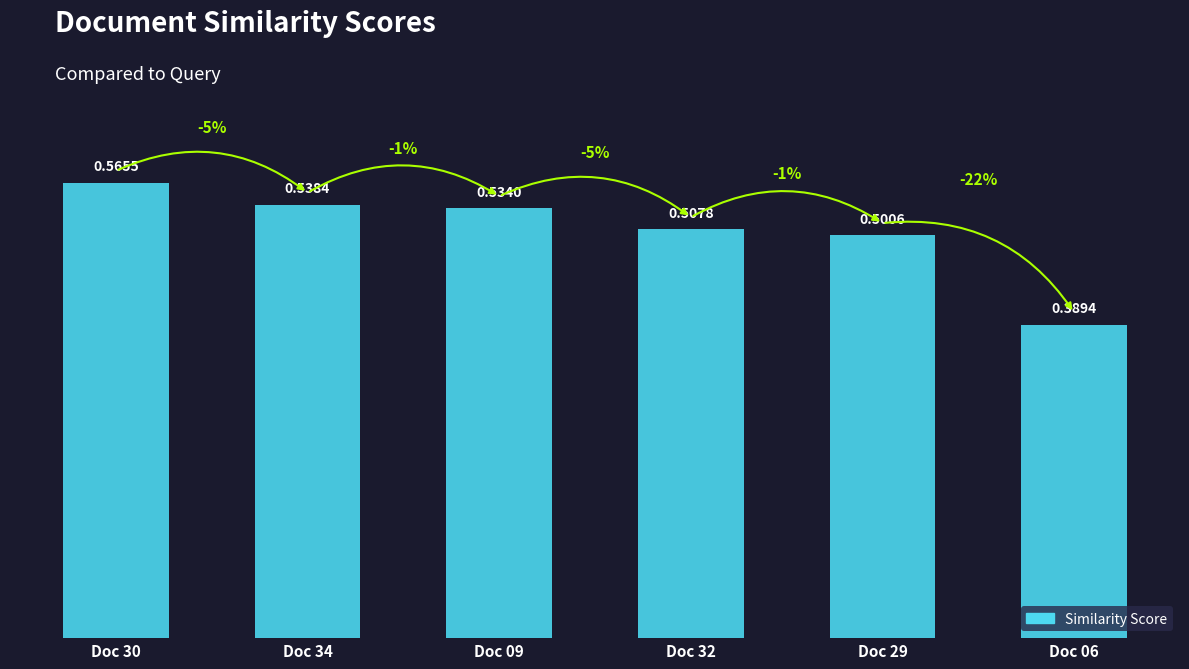

True or false: the data shows 0.2 at Doc 09.

False